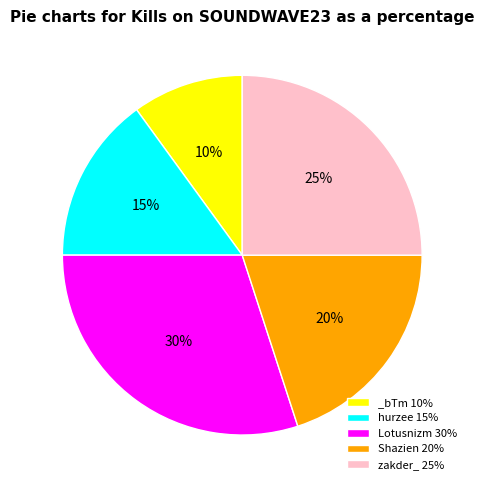

What is the smallest slice in the pie chart?

_bTm 10%